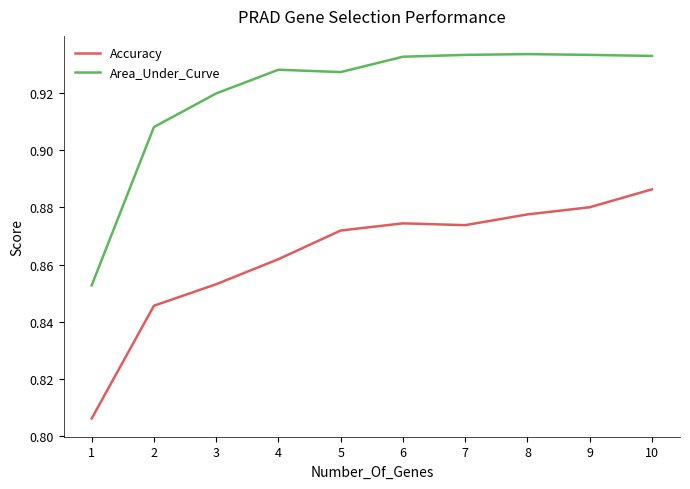

List the series in order of their peak value, lowest first.

Accuracy, Area_Under_Curve